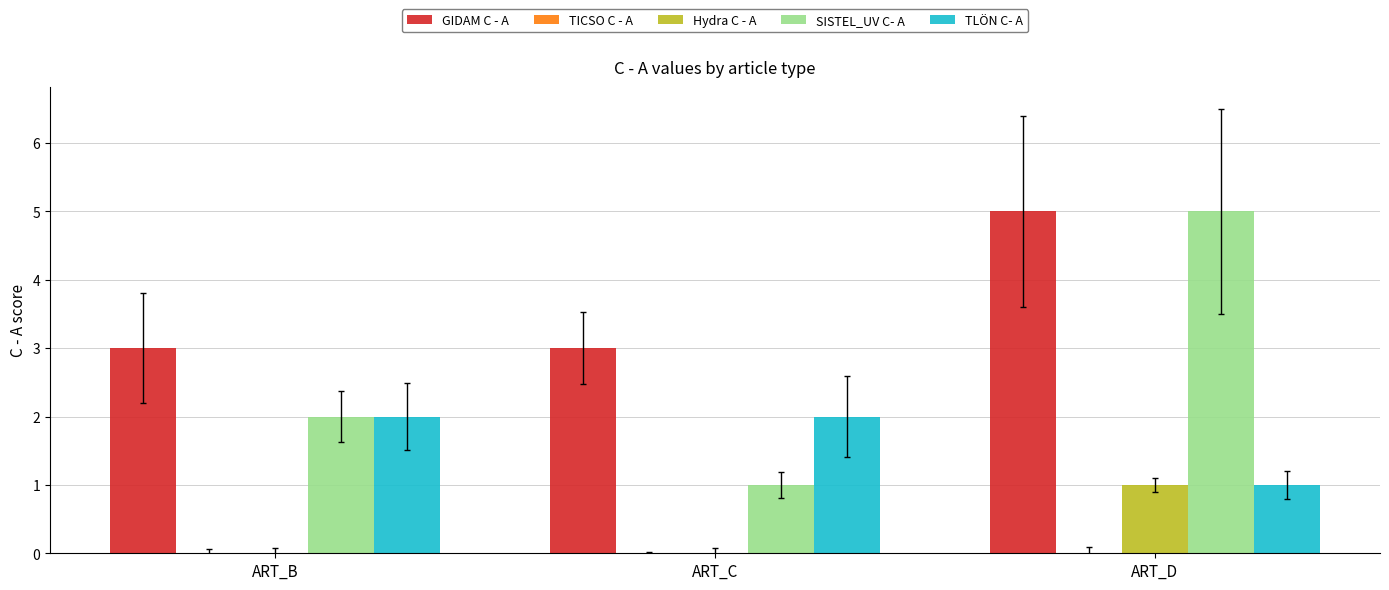

The value of TLÖN C- A at ART_D is 1. True or false?

True